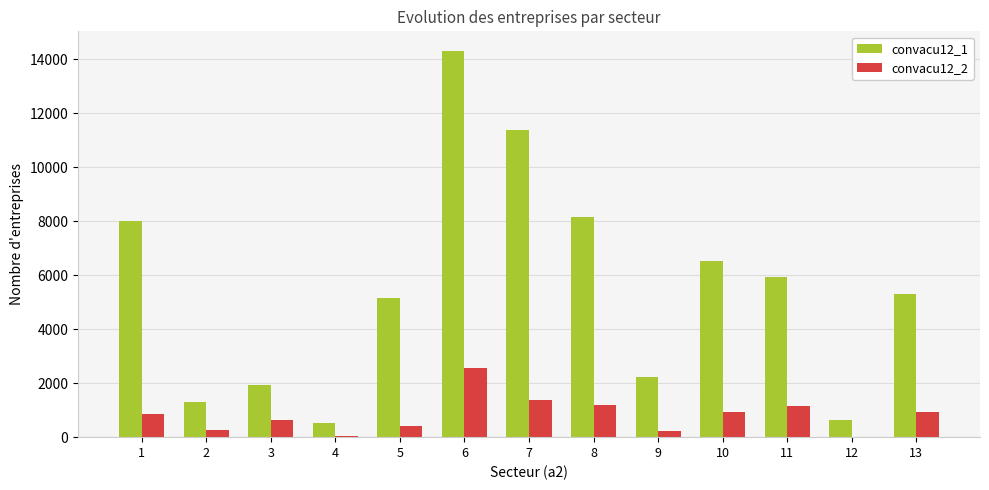

The value of convacu12_1 at 13 is 7662.1. True or false?

False